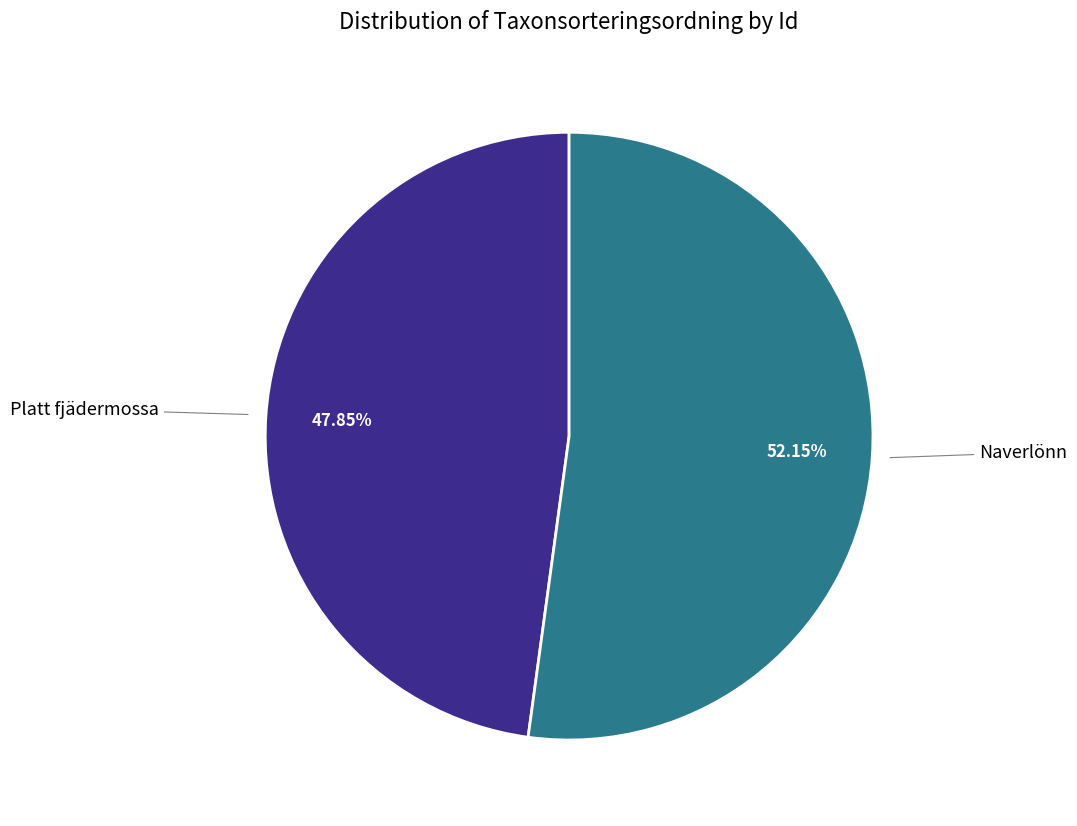

Which slice represents more than half of the pie?

Naverlönn